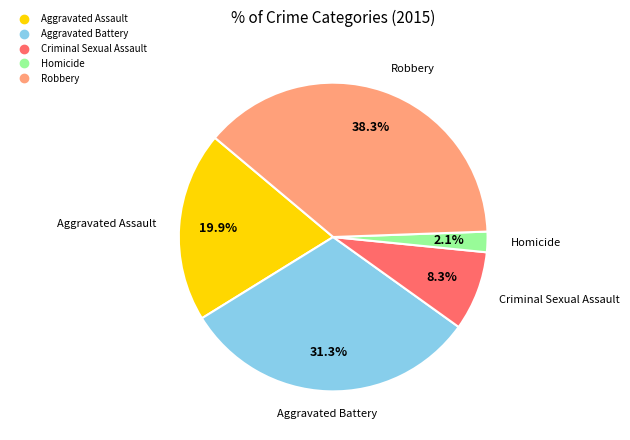

Does Homicide account for over 50% of the chart?

No